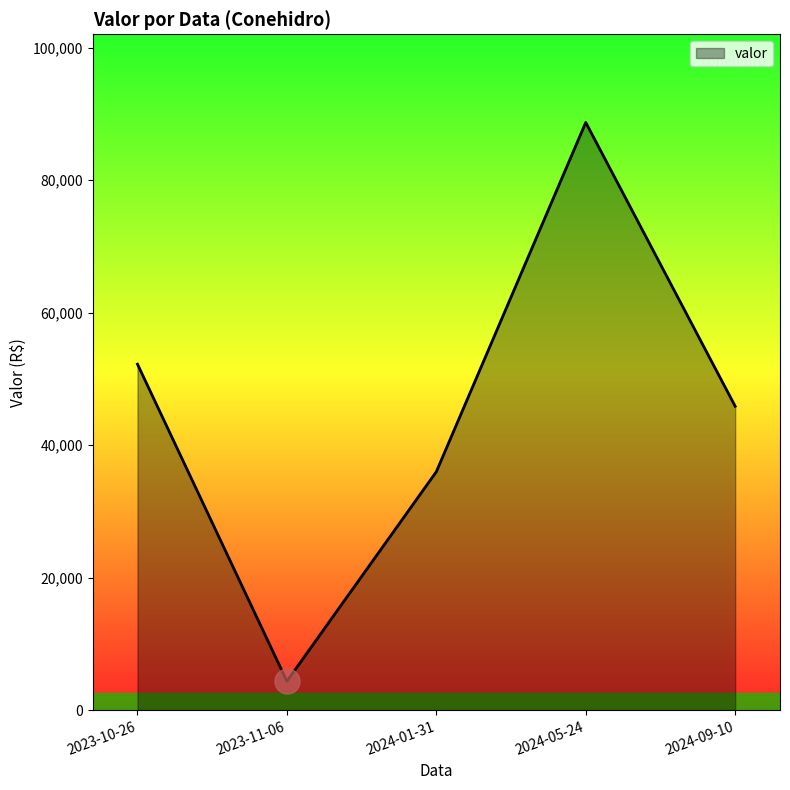

The chart shows a value of 157662.2 at 2024-05-24. True or false?

False